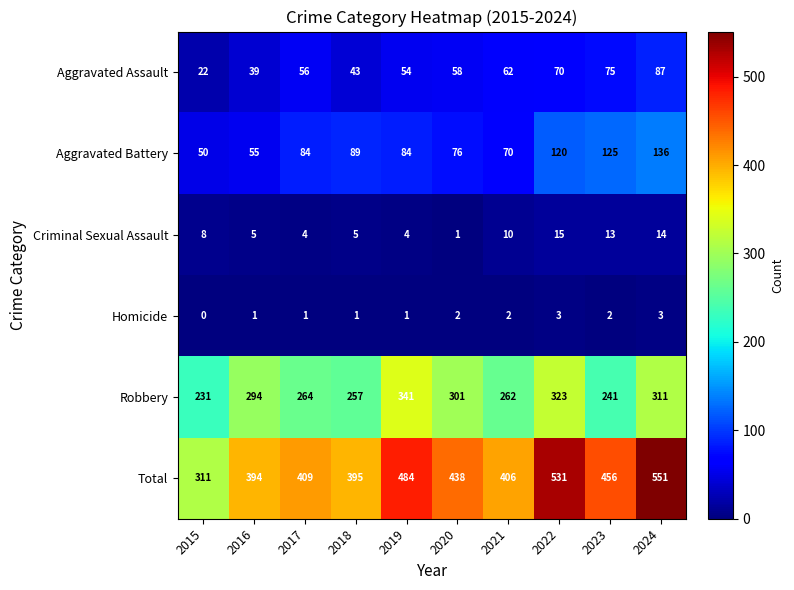

How many values in the Aggravated Battery series are below 84?

4